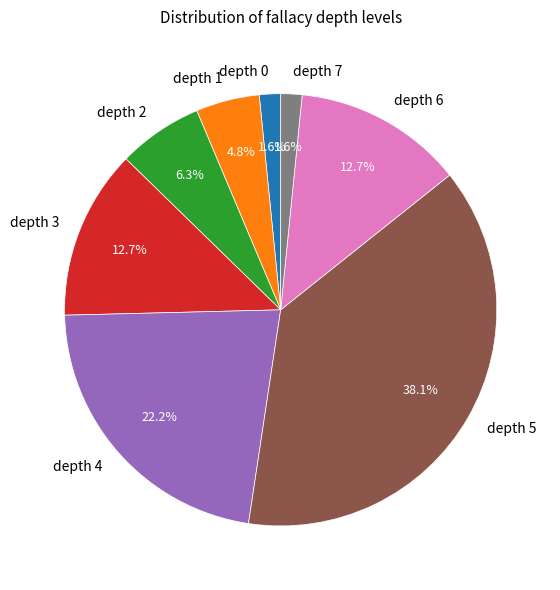

What is the ratio of the value at depth 5 to the value at depth 6?

3.0